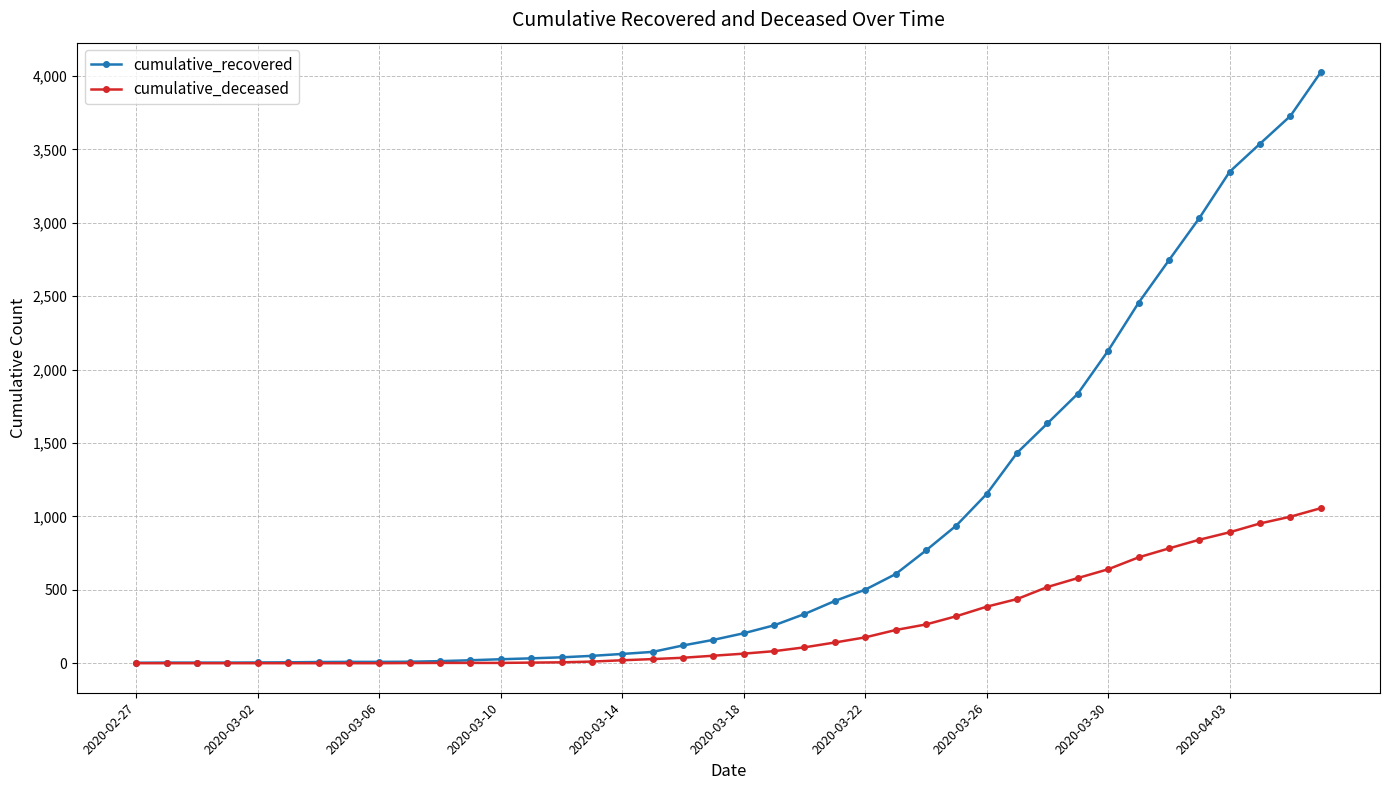

Which series has the widest spread of values?

cumulative_recovered